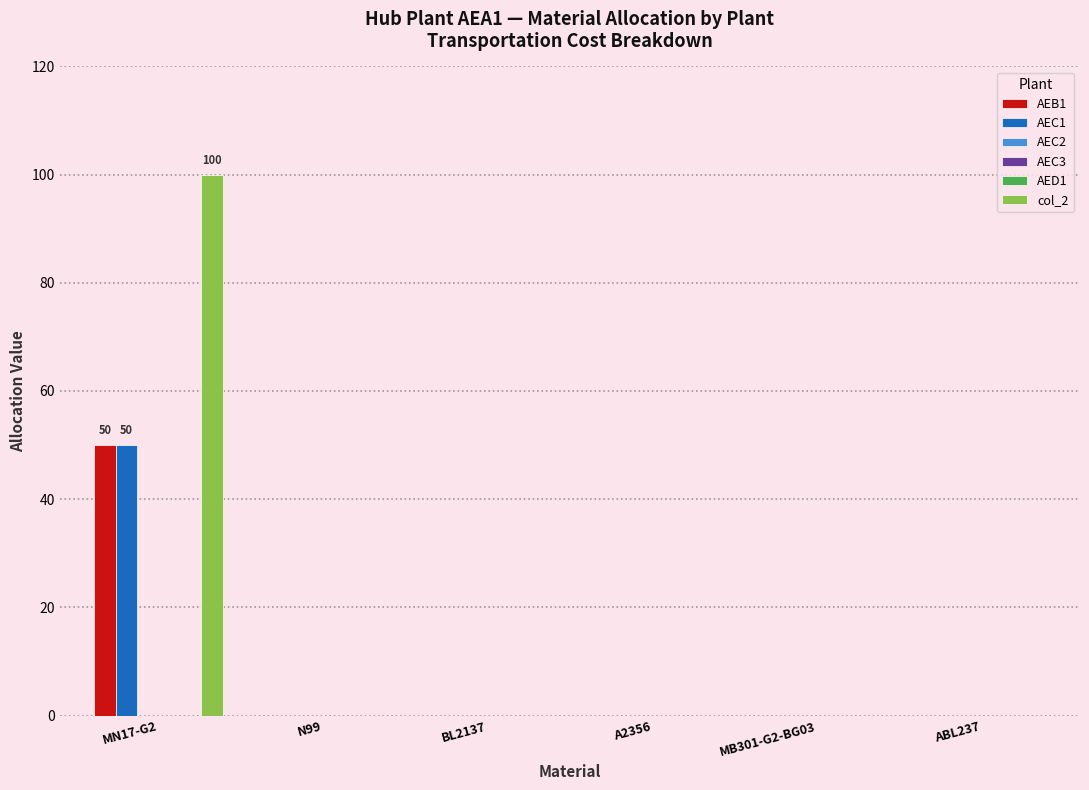

Rank the categories by AEC3 value from lowest to highest.

MN17-G2, N99, BL2137, A2356, MB301-G2-BG03, ABL237